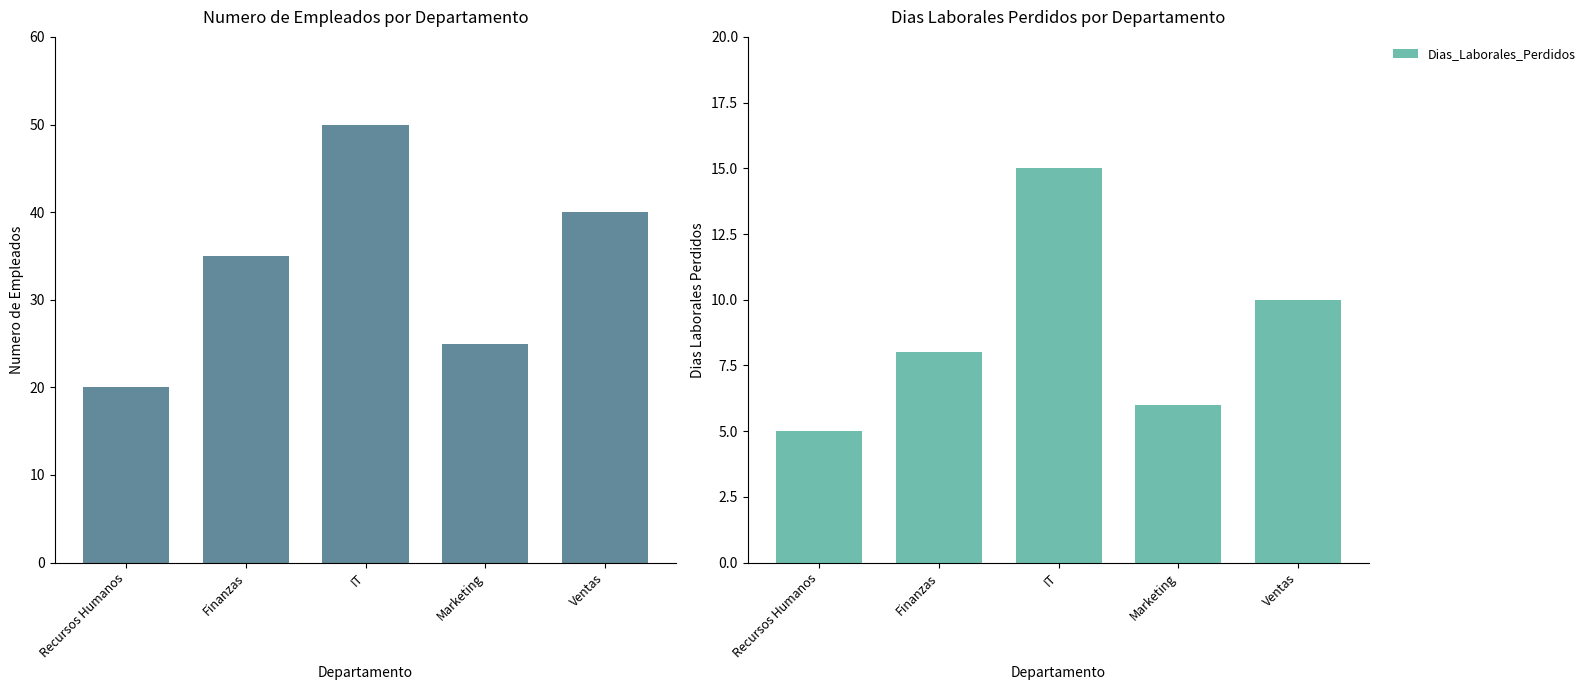

Which series has the largest range (max minus min)?

Numero_Empleados